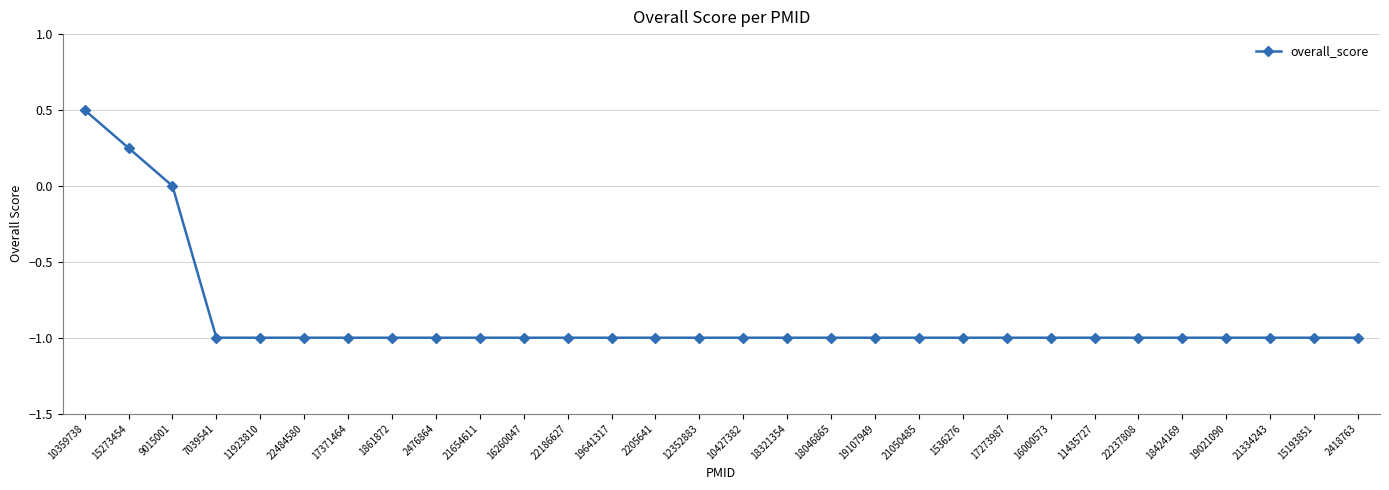

What is the difference between the values at 10359738 and 12352883?

1.5